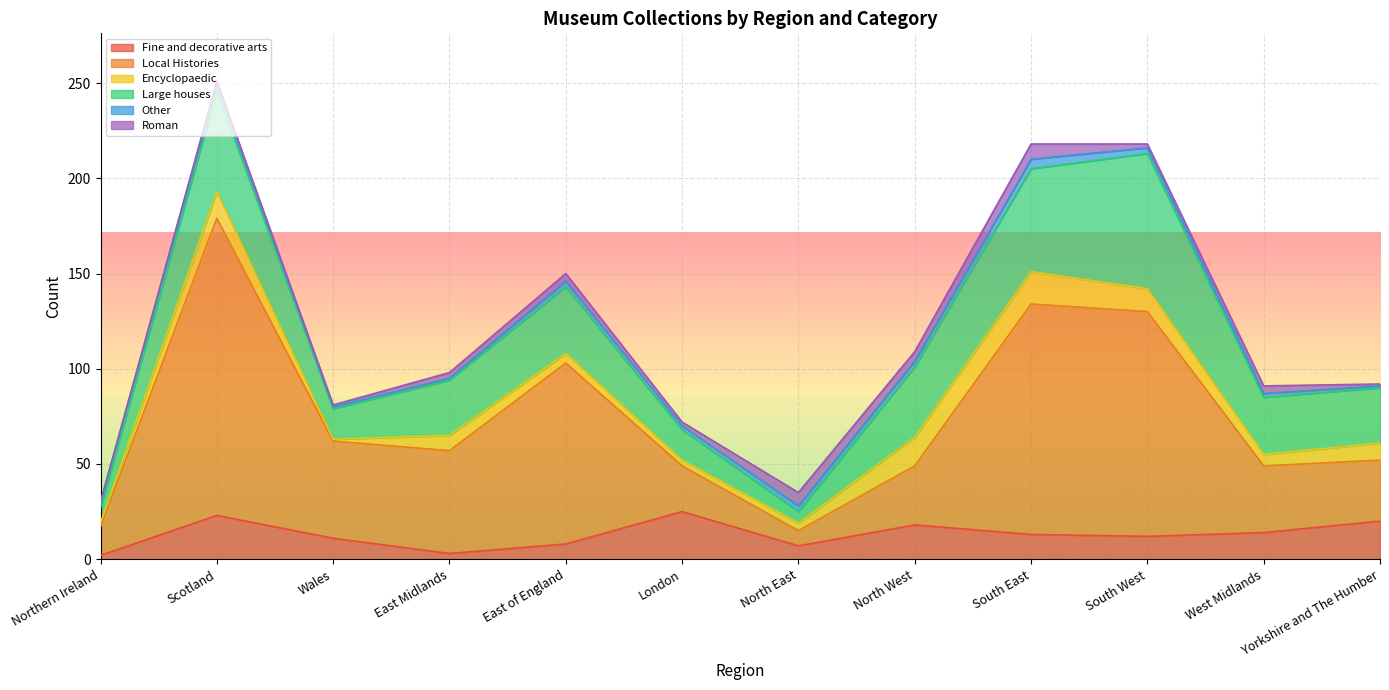

True or false: /Arts/Fine and decorative arts and /Archaeology/Roman cross at least once.

False